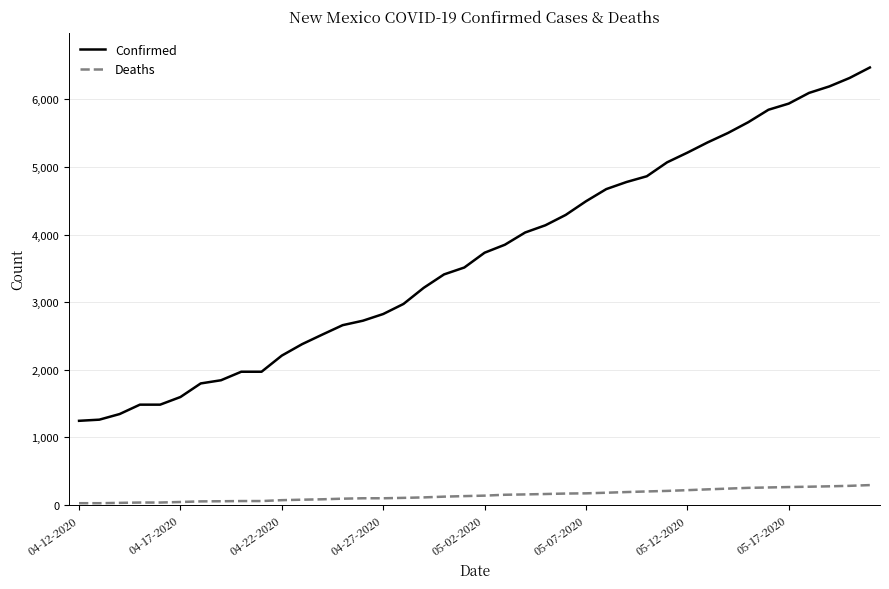

What is the difference between the maximum and second lowest values in the Deaths series?

268